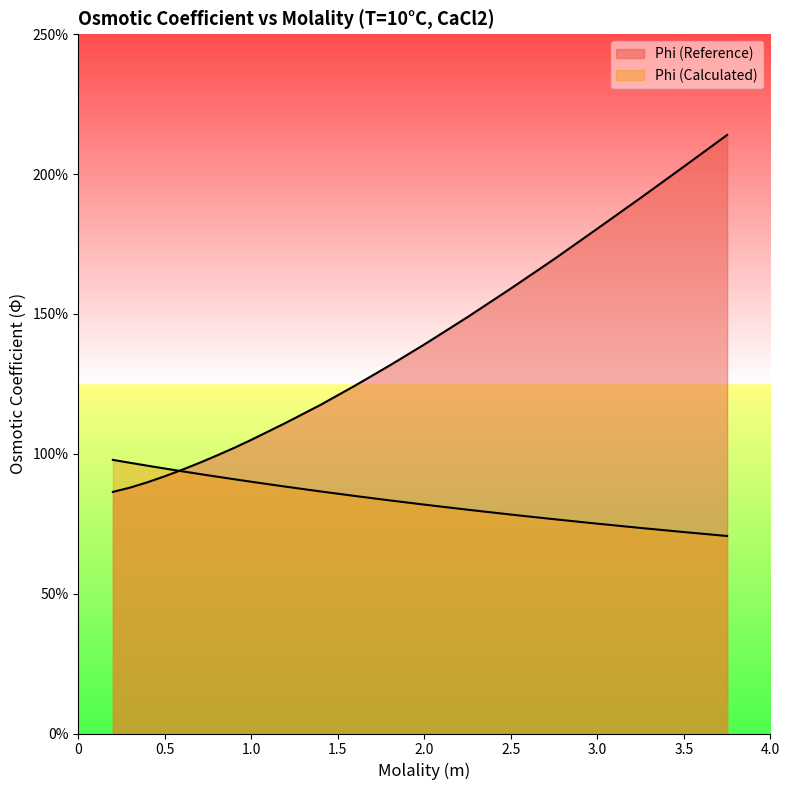

Reading right to left, what are all the values shown in this chart?

Phi (Reference): 2.1	2.0	1.9	1.8	1.7	1.6	1.5	1.4	1.3	1.2	1.2	1.1	1.1	1.0	1.0	1.0	0.9	0.9	0.9	0.9	0.9
Phi (Calculated): 0.7	0.7	0.7	0.8	0.8	0.8	0.8	0.8	0.8	0.8	0.9	0.9	0.9	0.9	0.9	0.9	0.9	0.9	1.0	1.0	1.0